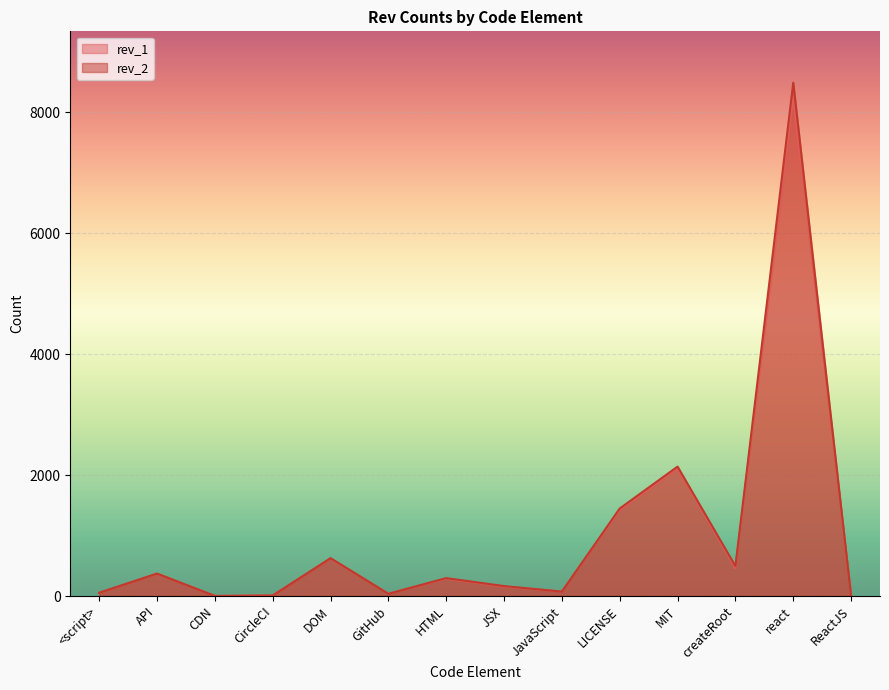

What is the label of the 12th point from the left?

createRoot